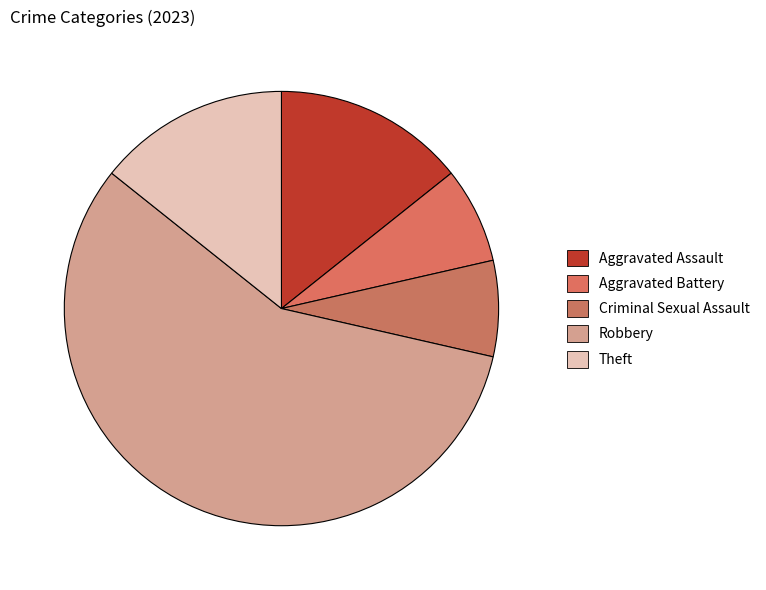

Which category accounts for the majority?

Robbery